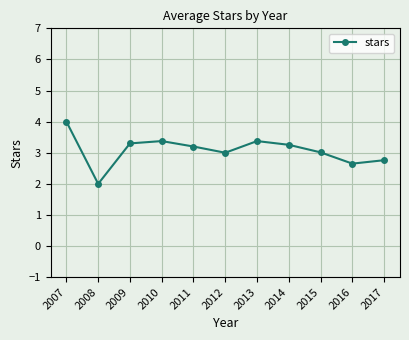

Where is the first local minimum?

2008